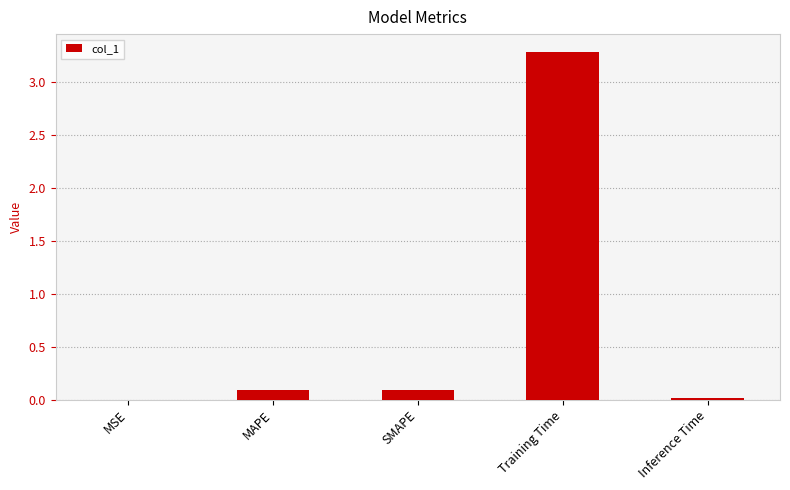

What is the sum of the values at Training Time and MAPE?

3.4